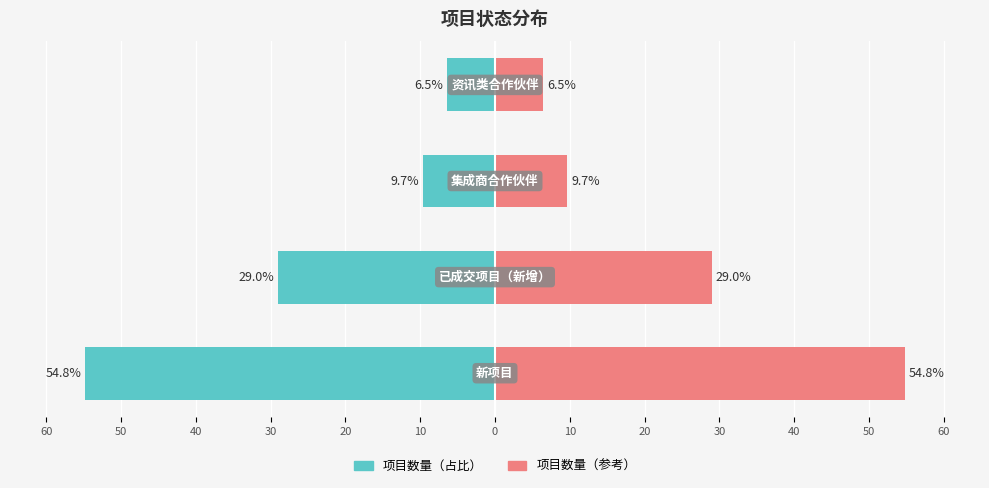

Reading left to right, what are all the values shown in this chart?

项目数量（左）: -54.8	-29.0	-9.7	-6.5
项目数量（右）: 54.8	29.0	9.7	6.5